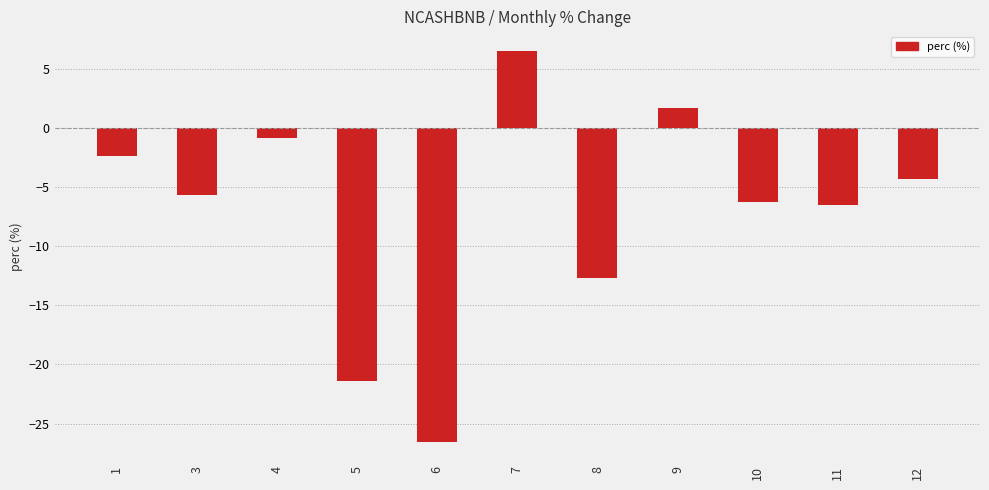

At which label is the value closest to -10?

8